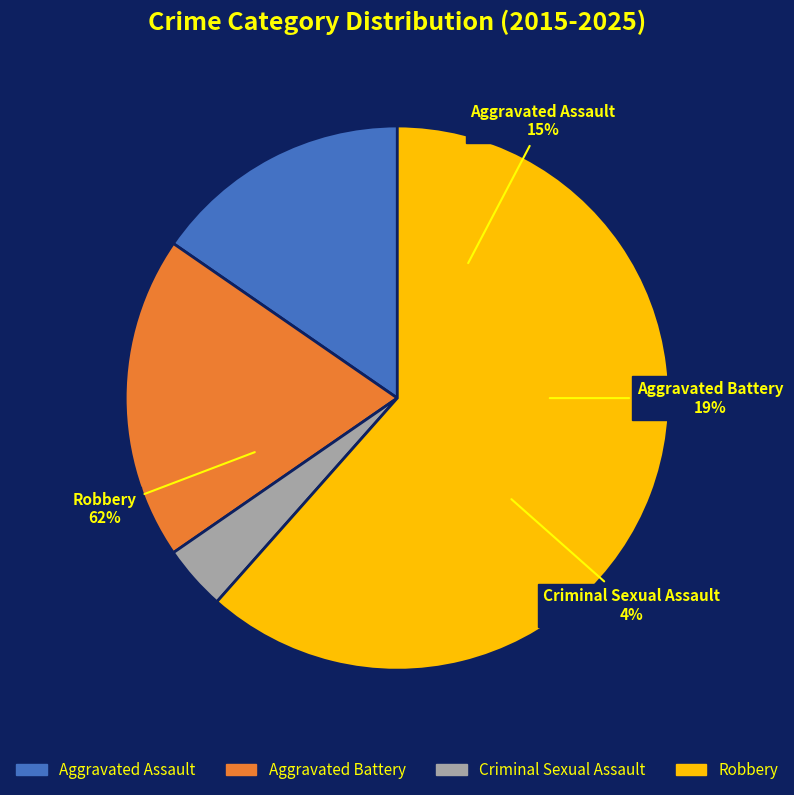

How much of the chart is everything except Robbery?

38.5%